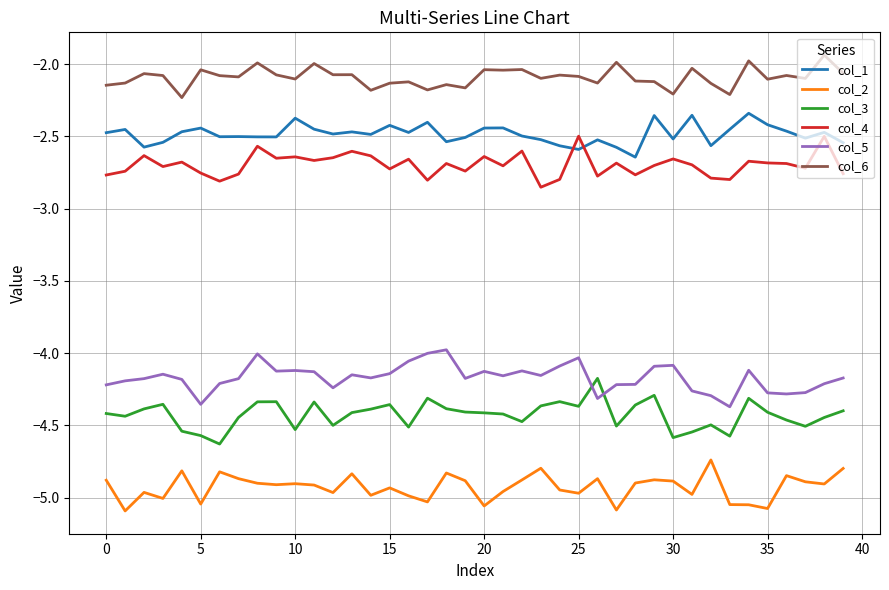

True or false: col_3 and col_1 cross at least once.

False